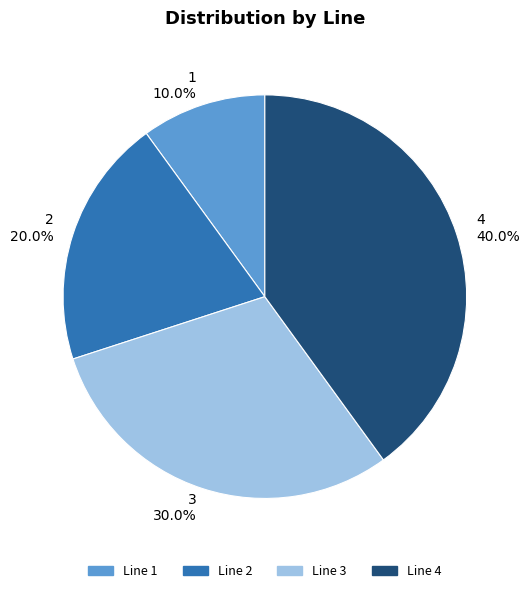

The 2 slice represents 29% of the pie. True or false?

False